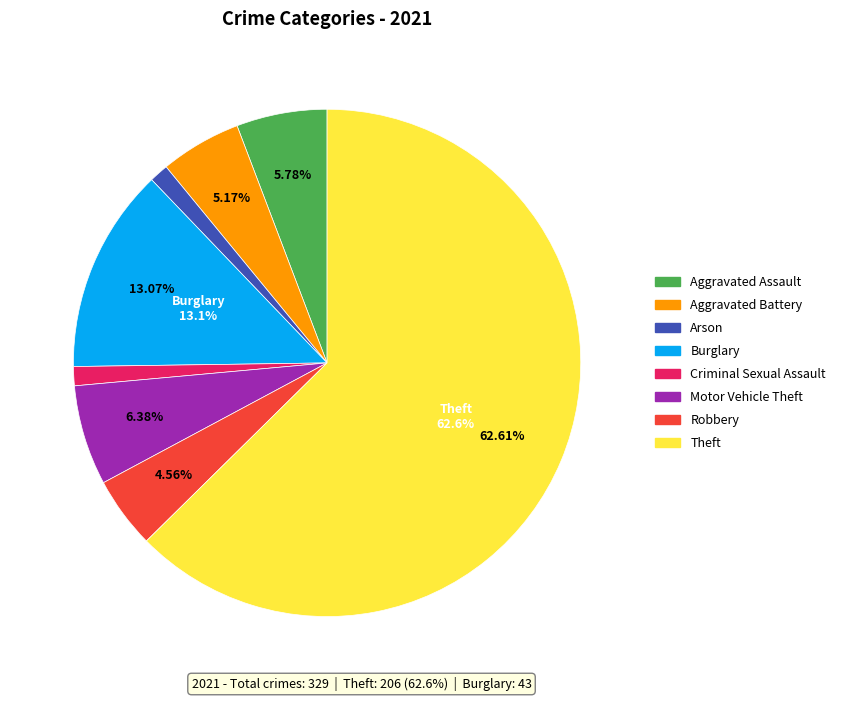

Is there any slice that represents more than half of the pie?

Yes